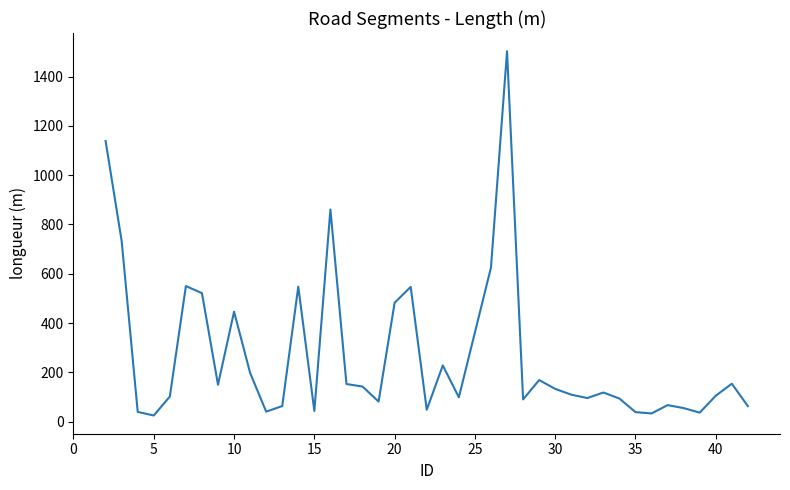

What is the difference between the maximum and minimum values?

1478.4